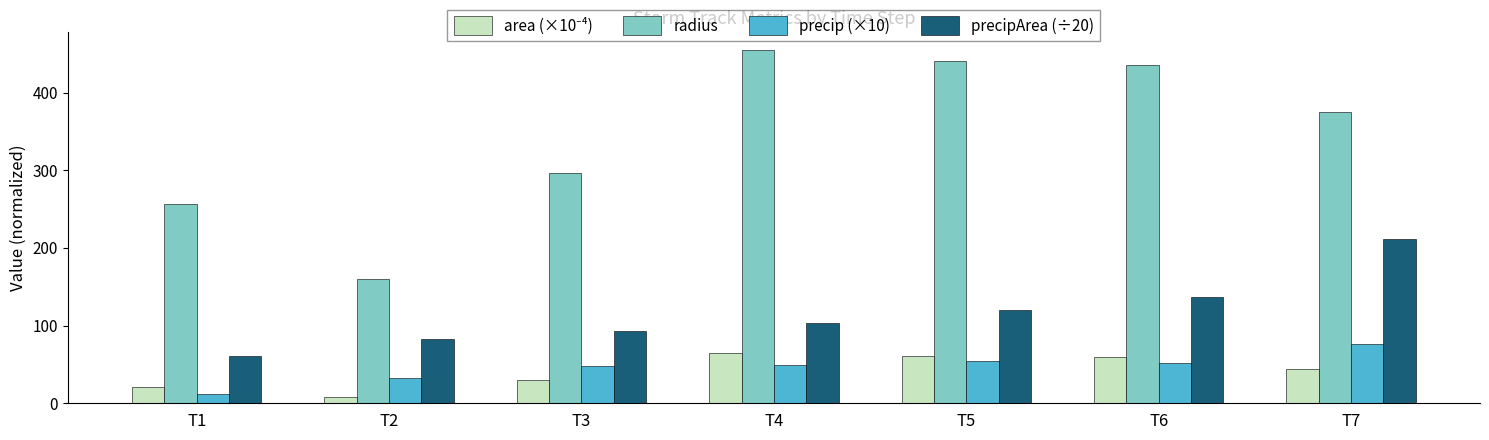

What is the total value across all series at T7?

706.3